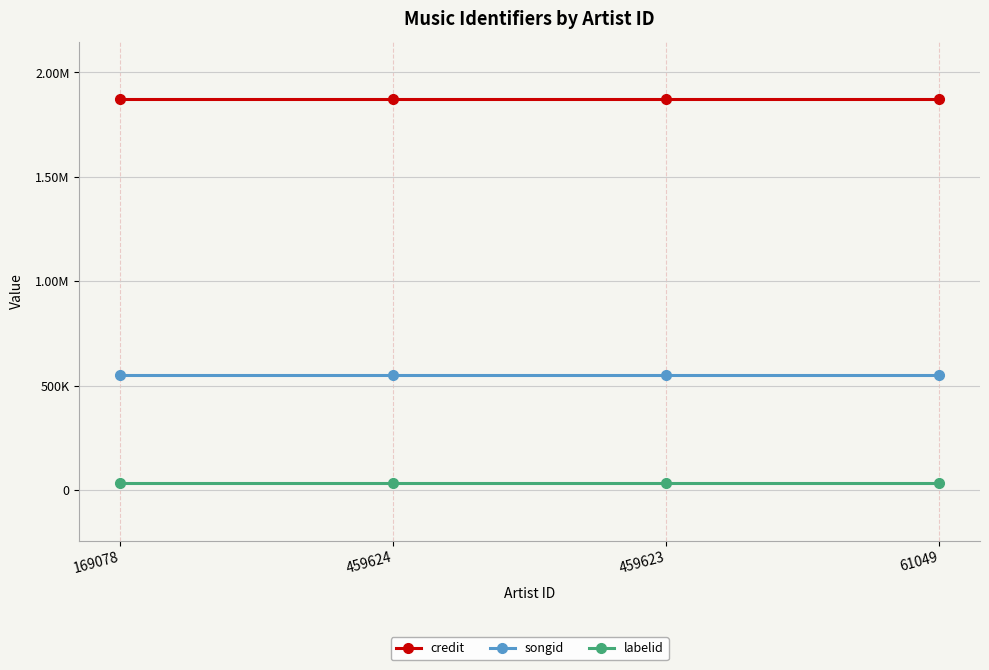

Which series changed the most between 169078 and 61049?

credit